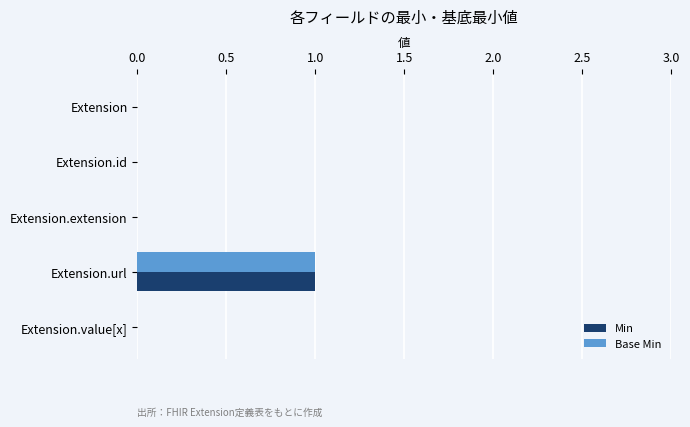

What are all the series names shown in the legend?

Min, Base Min